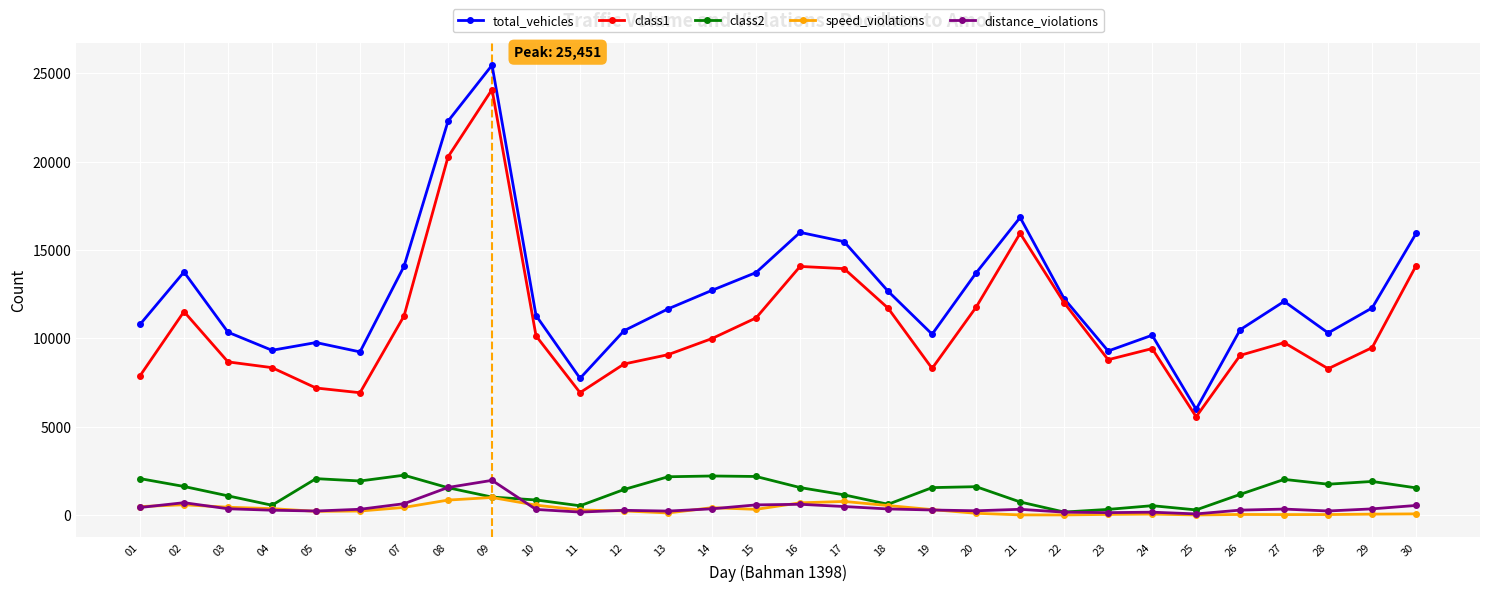

Where is distance_violations nearest to the value 1014?

02